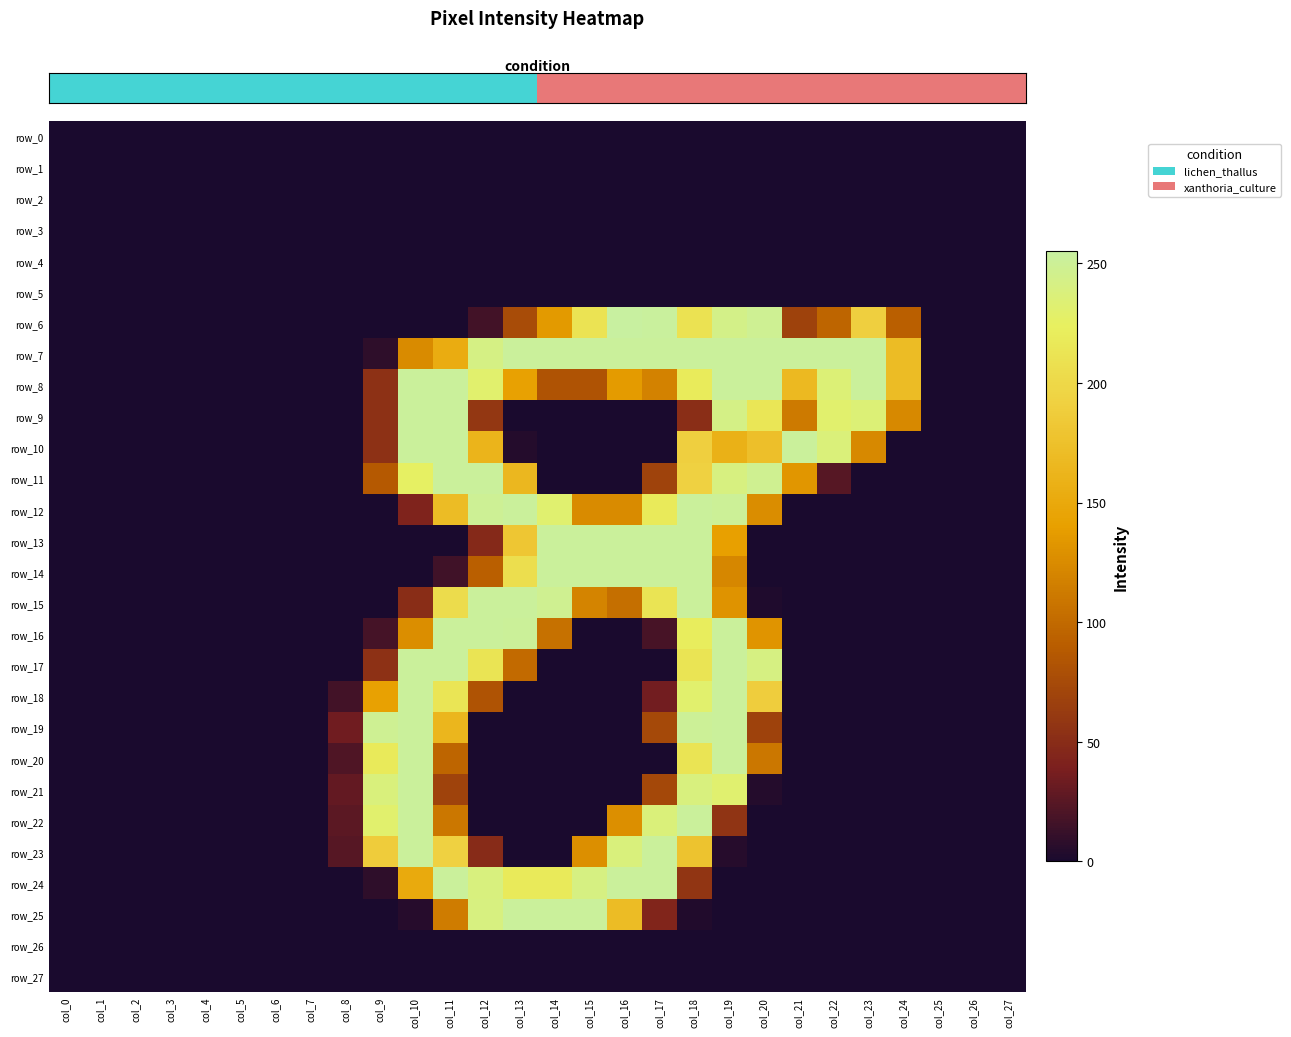

Which series has the largest range (max minus min)?

row_6